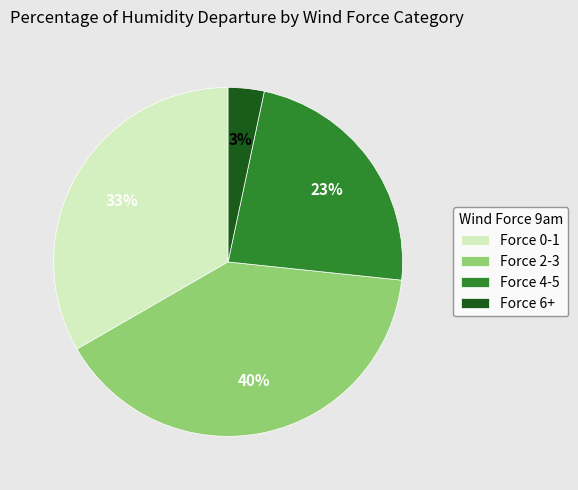

What percentage is the Force 6+ slice, to the nearest percent?

3%